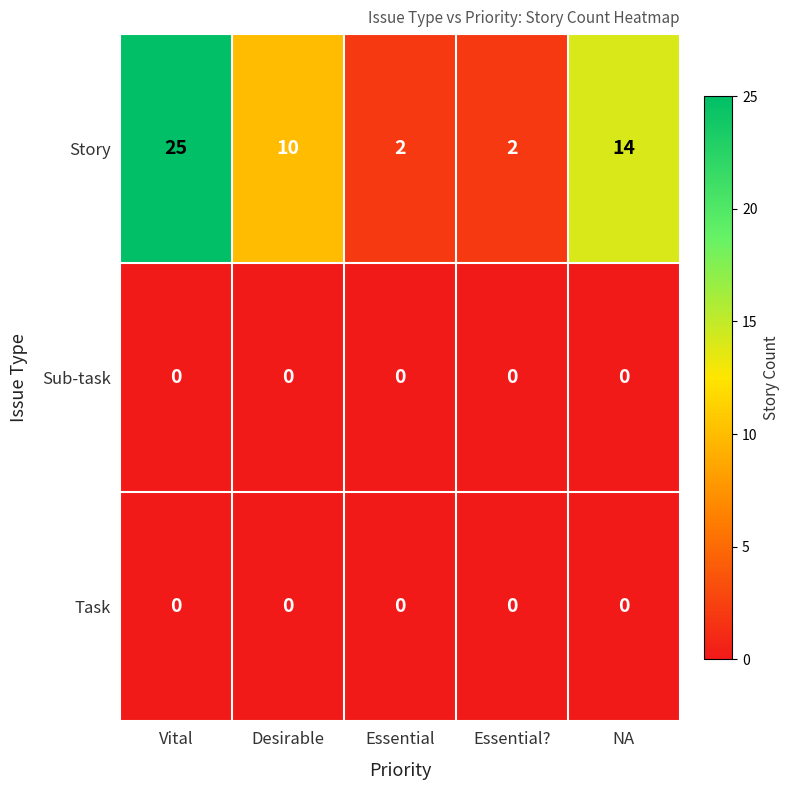

How many categories are shown in the chart?

5